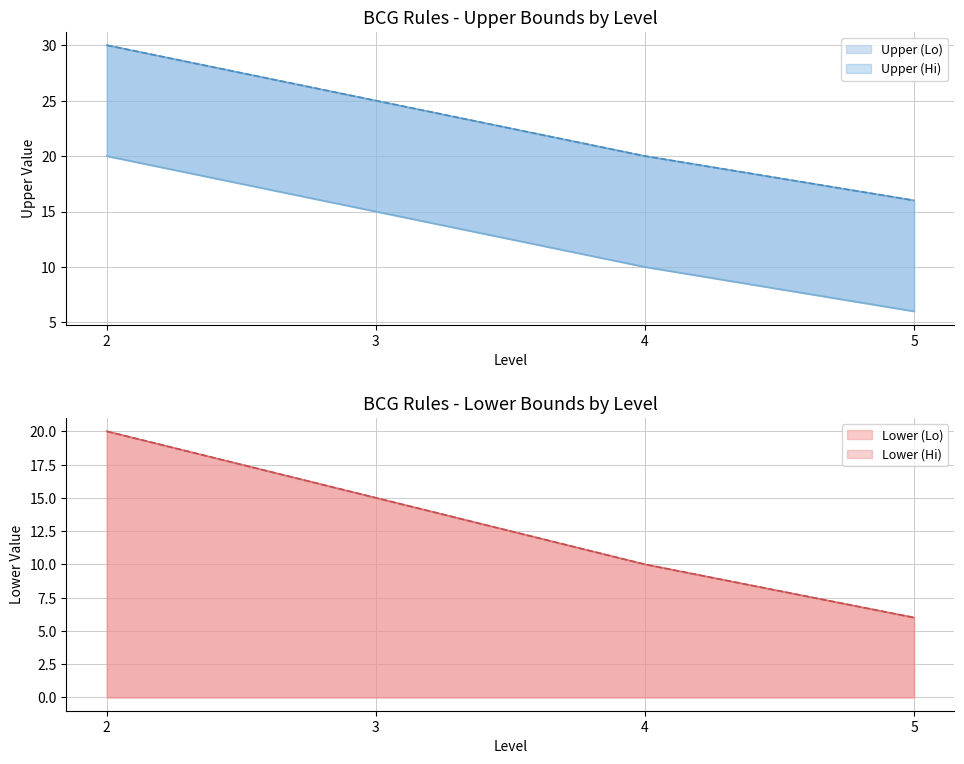

Which series changed the most between 3 and 4?

Upper_Lo